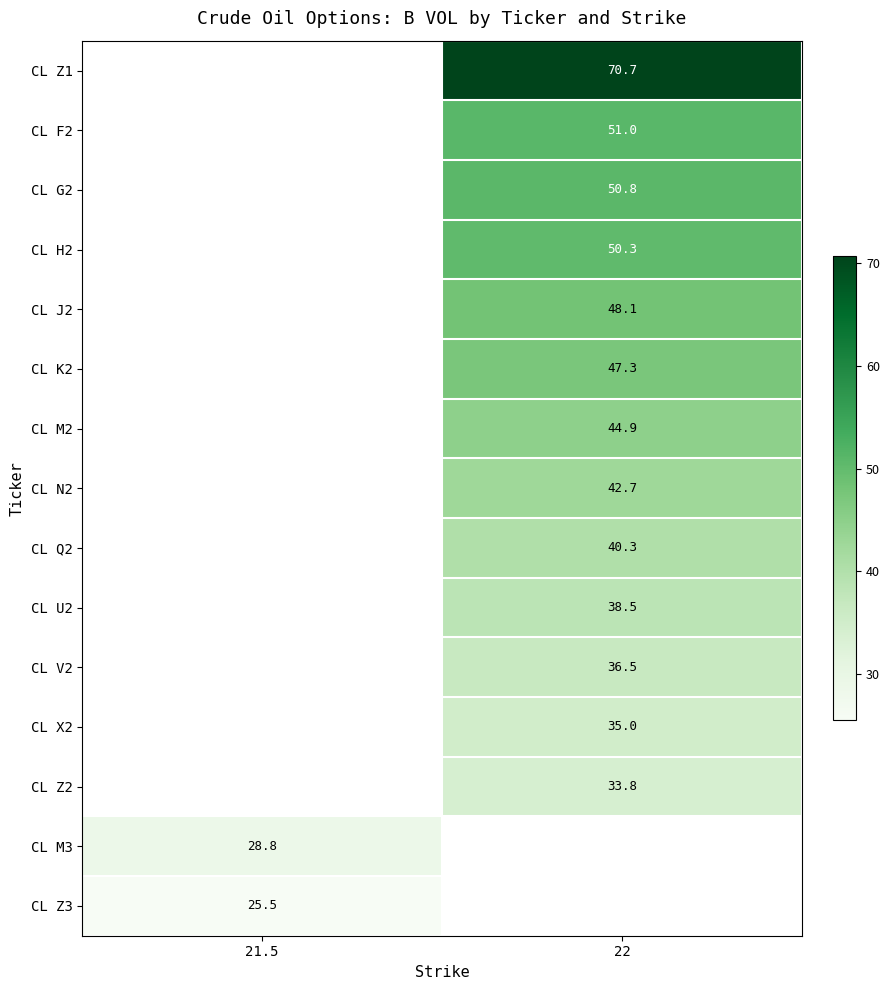

The CL G2 series shows 82.7 at 22. True or false?

False